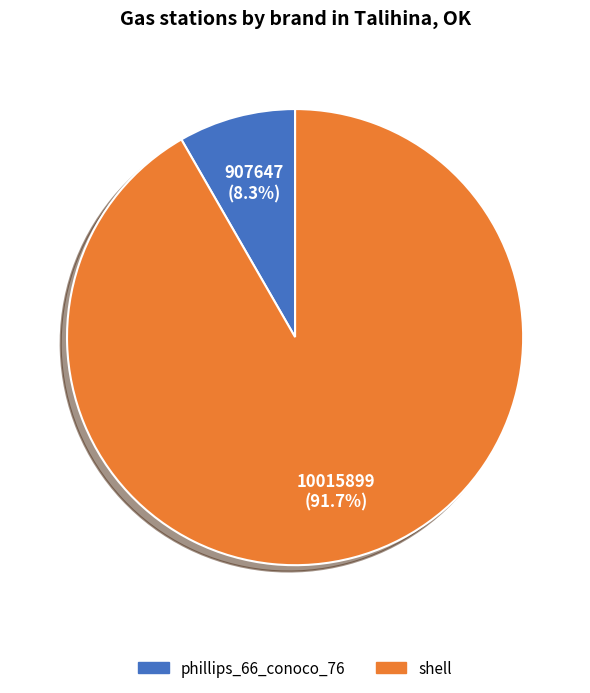

To the nearest percent, what portion does phillips_66_conoco_76 represent?

8%